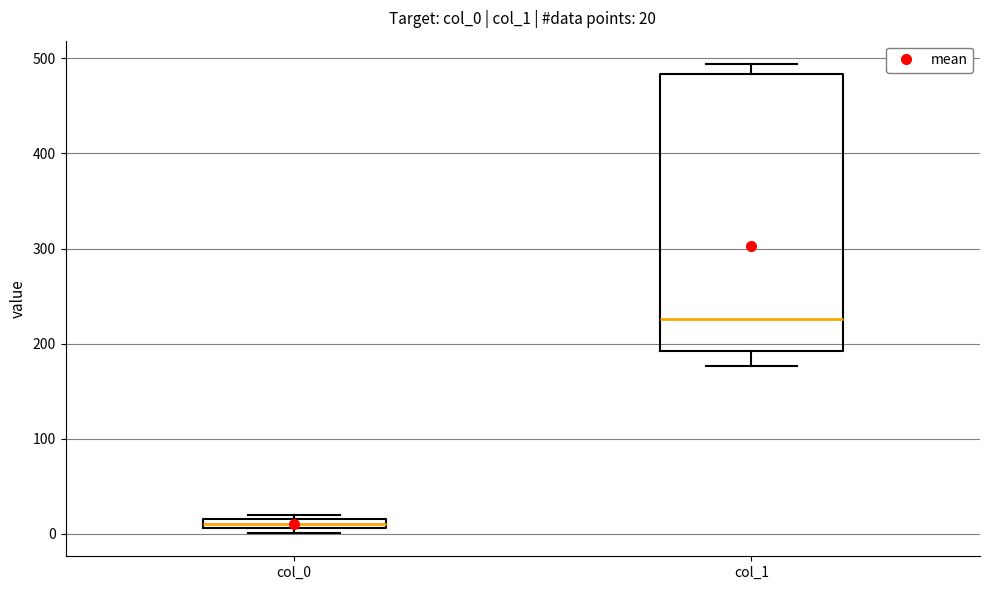

Which box's median line is the lowest?

col_0